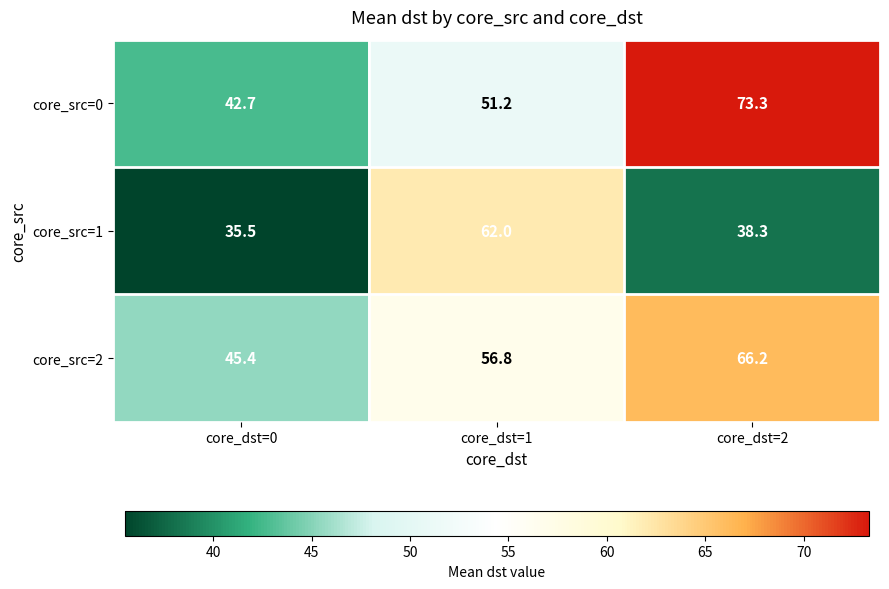

At which category does the chart reach its minimum across all series?

core_dst=0